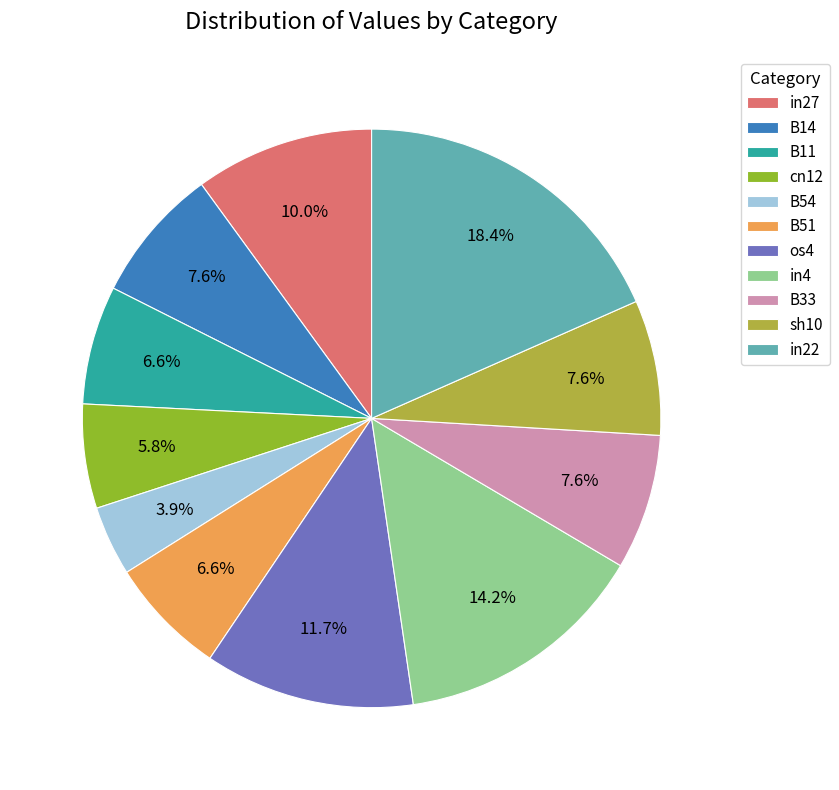

What percentage is the B51 slice, to the nearest percent?

7%